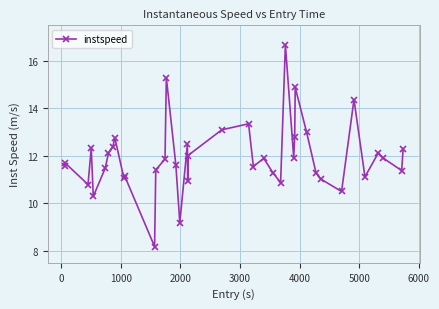

What is the difference between the maximum and second lowest values?

7.5